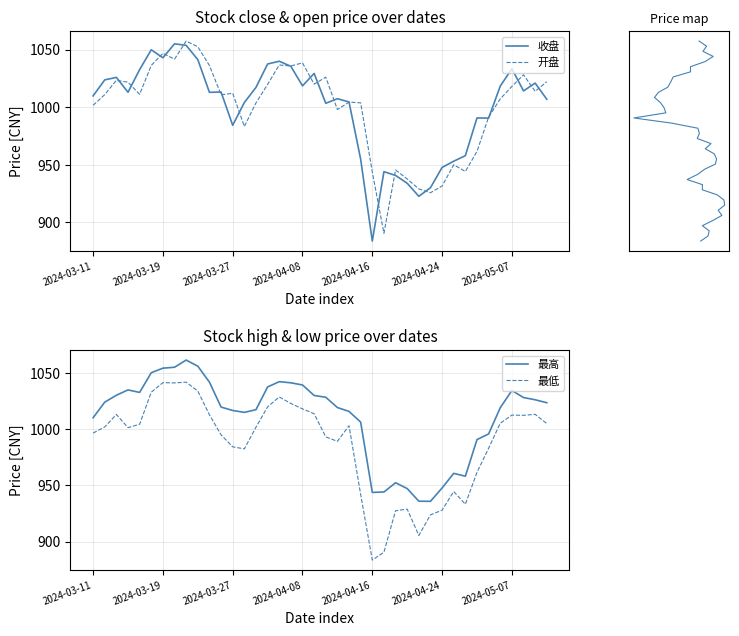

How many lines are shown in the chart?

5